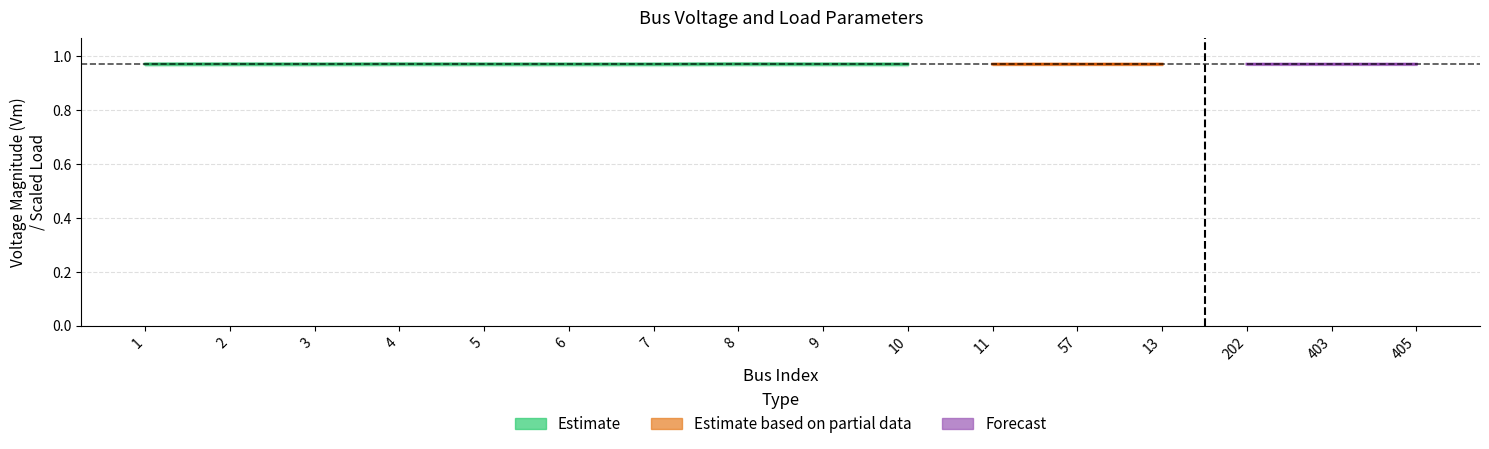

Reading left to right, list all the values displayed in this chart.

Vm: 1=1.0	2=1.0	3=1.0	4=1.0	5=1.0	6=1.0	7=1.0	8=1.0	9=1.0	10=1.0	11=1.0	57=1.0	13=1.0	202=1.0	403=1.0	405=1.0
Pd: 1=0.0	2=0.0	3=0.0	4=0.0	5=0.0	6=0.0	7=0.0	8=0.0	9=0.0	10=0.0	11=0.0	57=0.0	13=0.0	202=0.0	403=0.0	405=0.0
Qd: 1=0.0	2=0.0	3=0.0	4=0.0	5=0.0	6=0.0	7=0.0	8=0.0	9=0.0	10=0.0	11=0.0	57=0.0	13=0.0	202=0.0	403=0.0	405=0.0